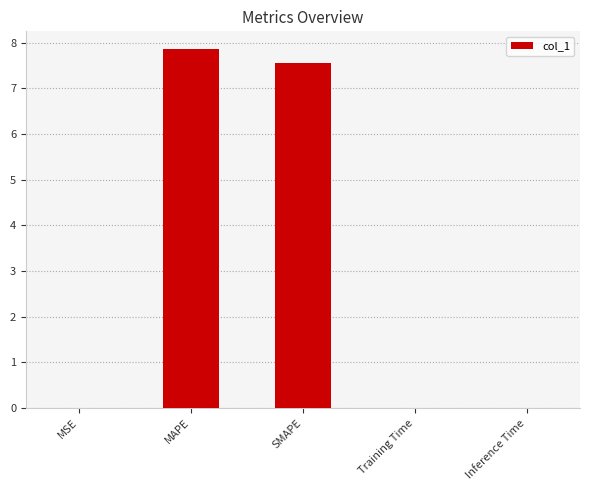

Which label corresponds to the largest value in the chart?

MAPE